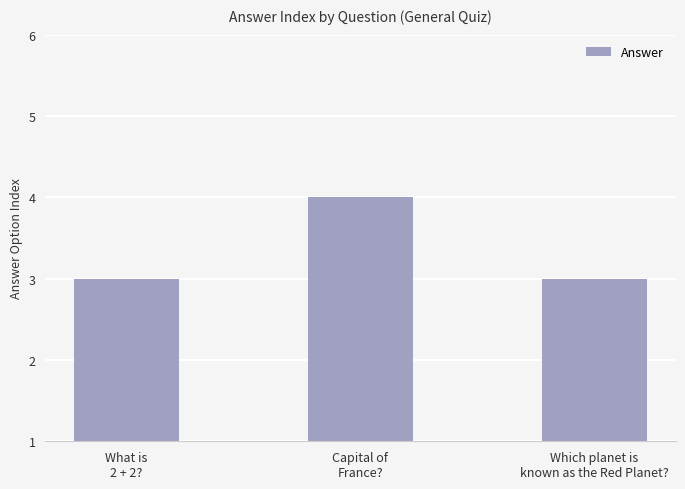

What is the smallest value displayed?

3